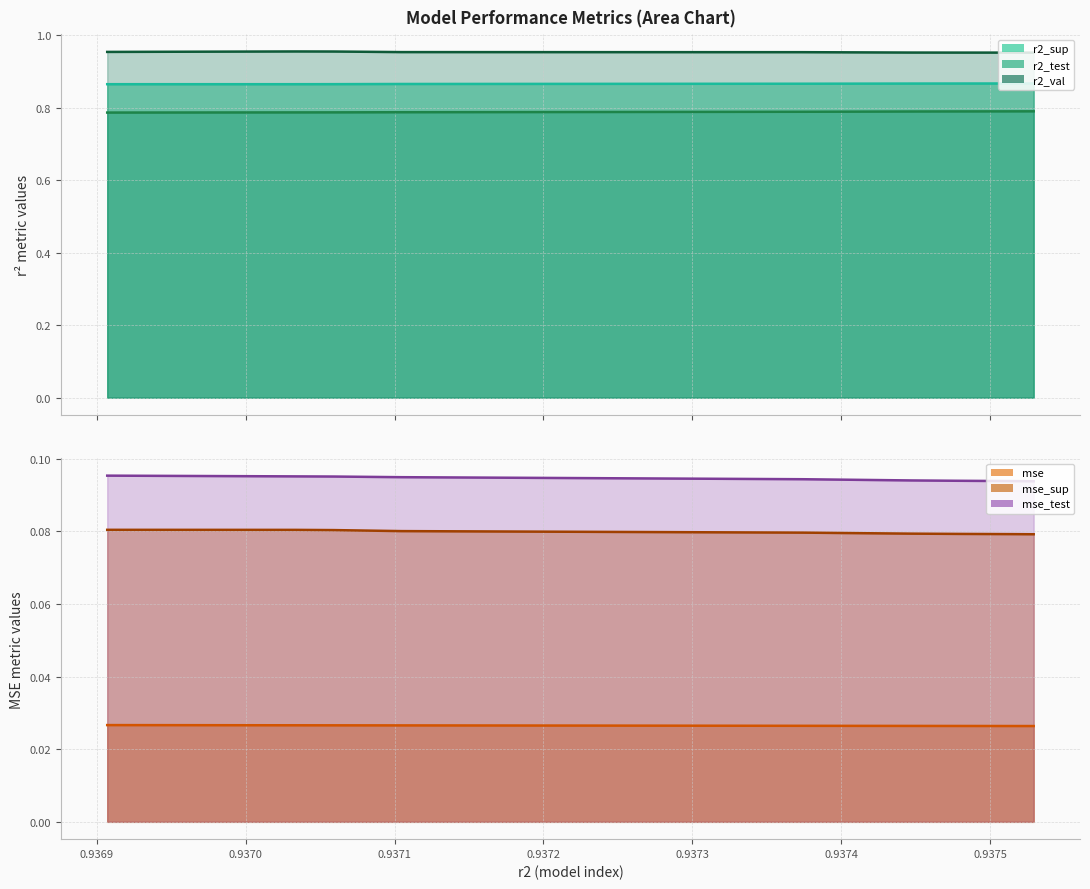

True or false: r2_sup and r2_test cross at least once.

False